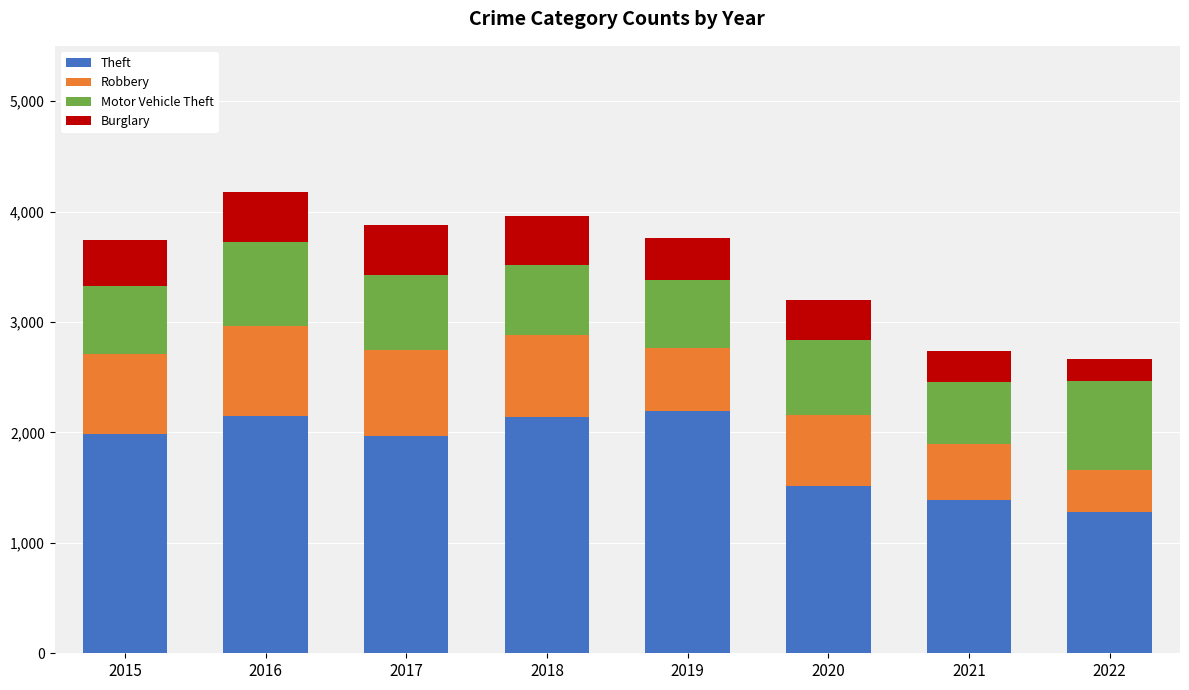

What is the total value across all series at 2015?

3743